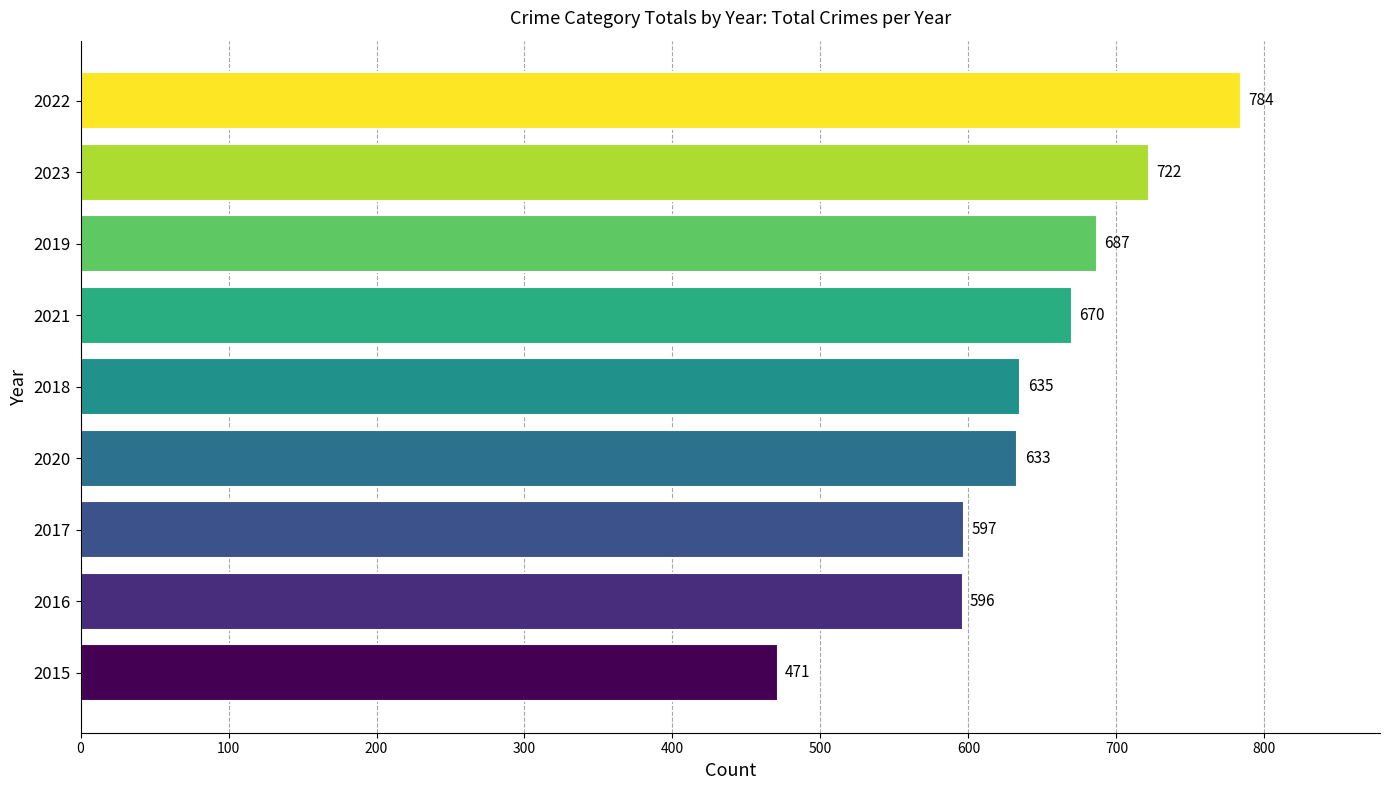

Which has a higher value, 2019 or 2017?

2019